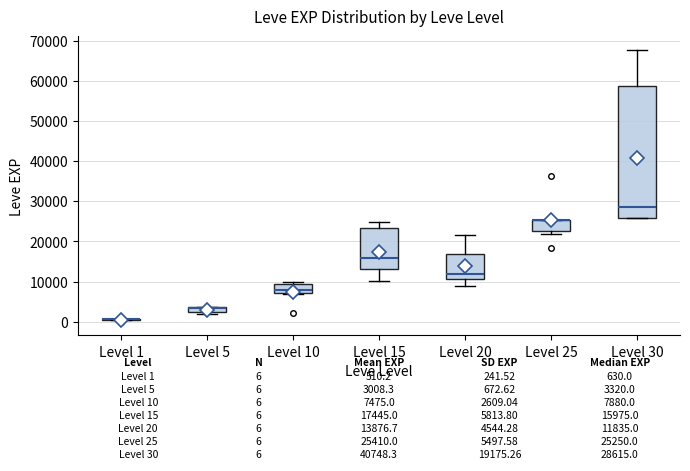

Comparing the boxes themselves (not the whiskers), which one is the tallest?

Level 30